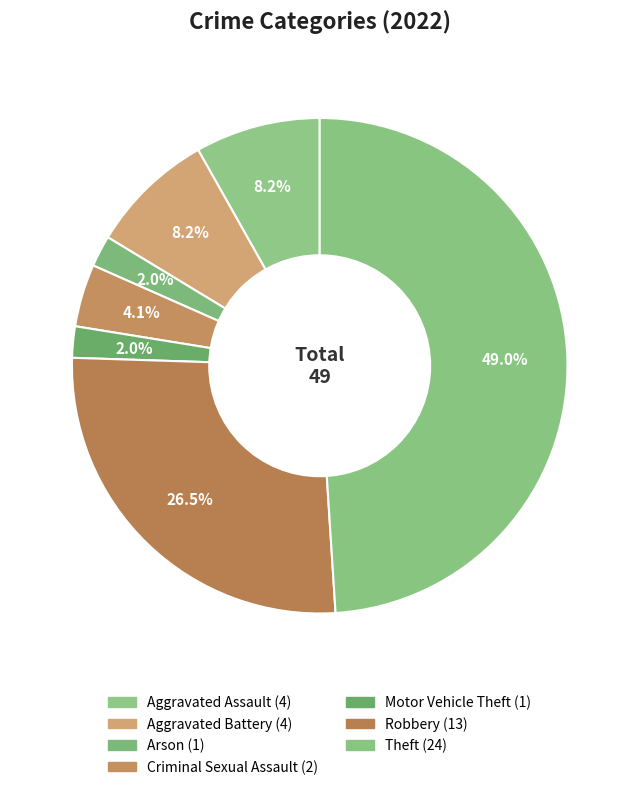

Is there a majority slice in this chart?

No